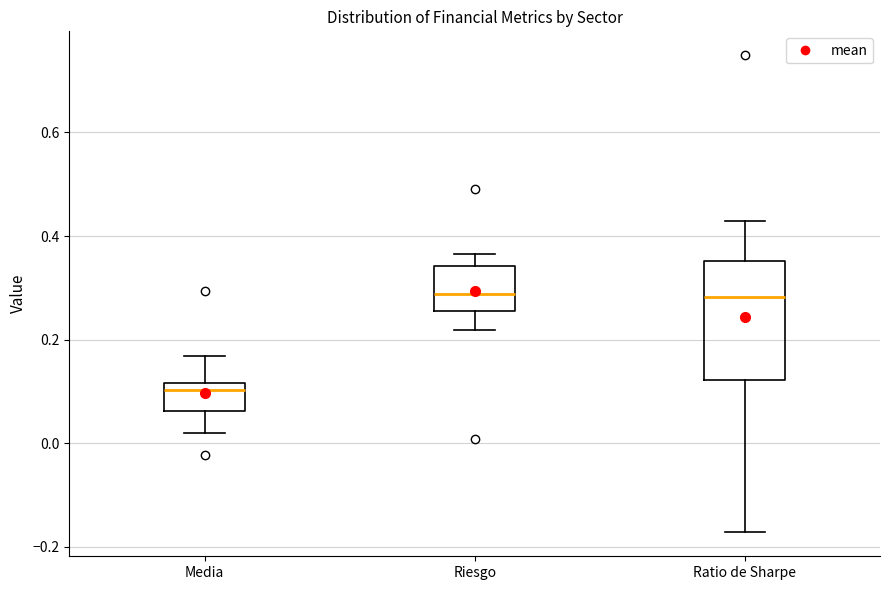

Reading left to right, read every box against the y-axis: the position of its median line, the range the box covers, and the ends of its whiskers. The values are not printed on the chart, so give them approximately, as read against the axis.

Media: median 0.10, box 0.06 to 0.12, whiskers 0.02 to 0.16
Riesgo: median 0.28, box 0.26 to 0.34, whiskers 0.22 to 0.36
Ratio de Sharpe: median 0.28, box 0.12 to 0.36, whiskers -0.18 to 0.42